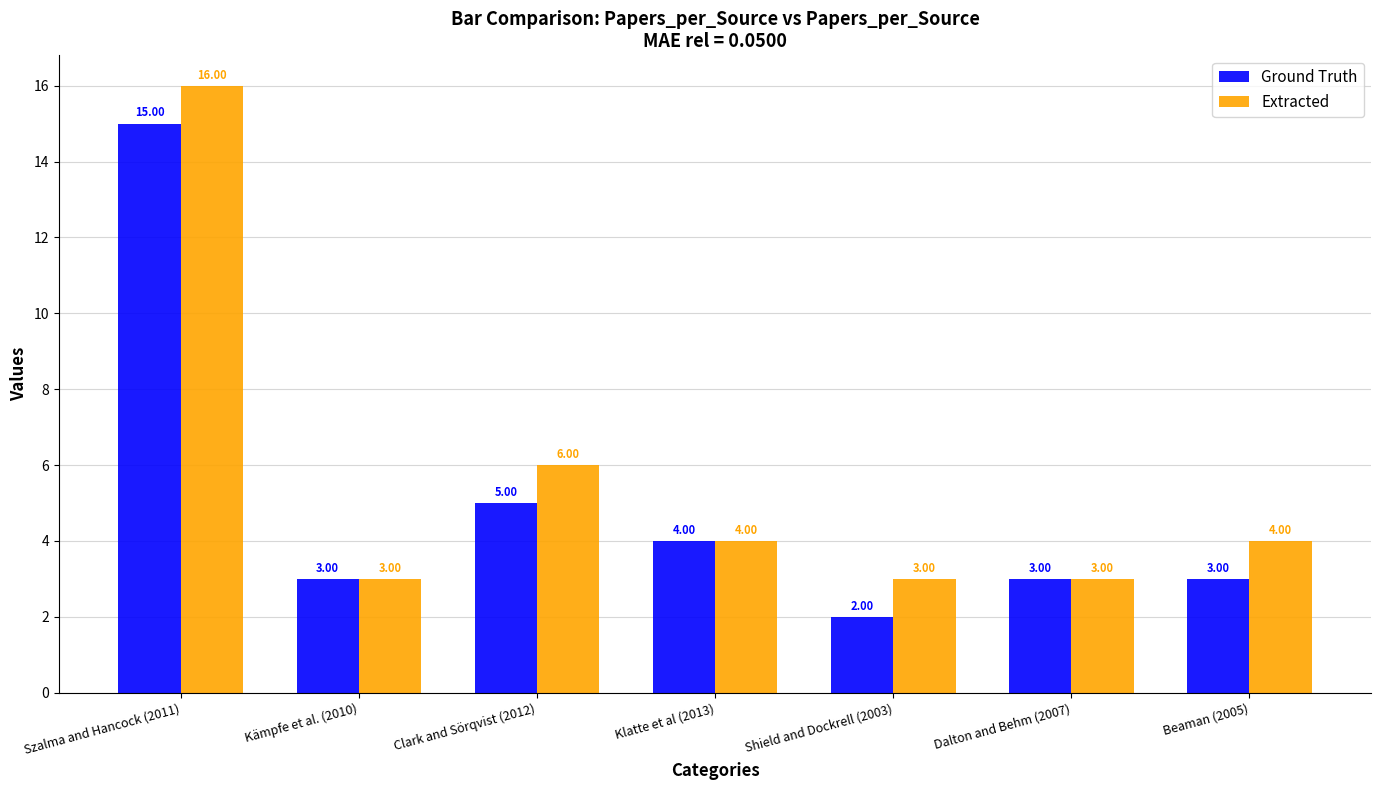

Does the chart contain stacked bars?

No